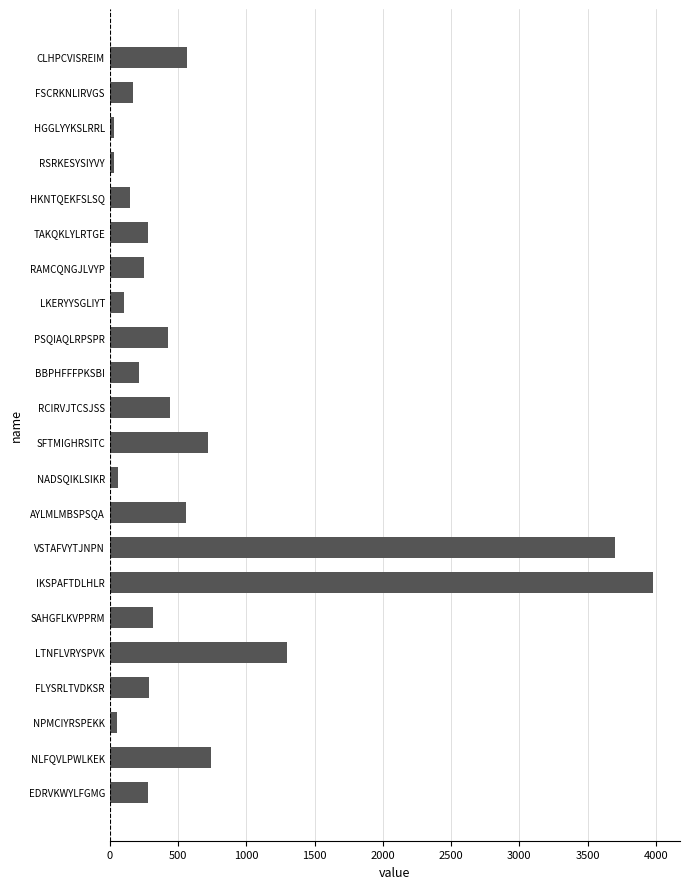

At which category does the chart reach its peak across all series?

IKSPAFTDLHLR